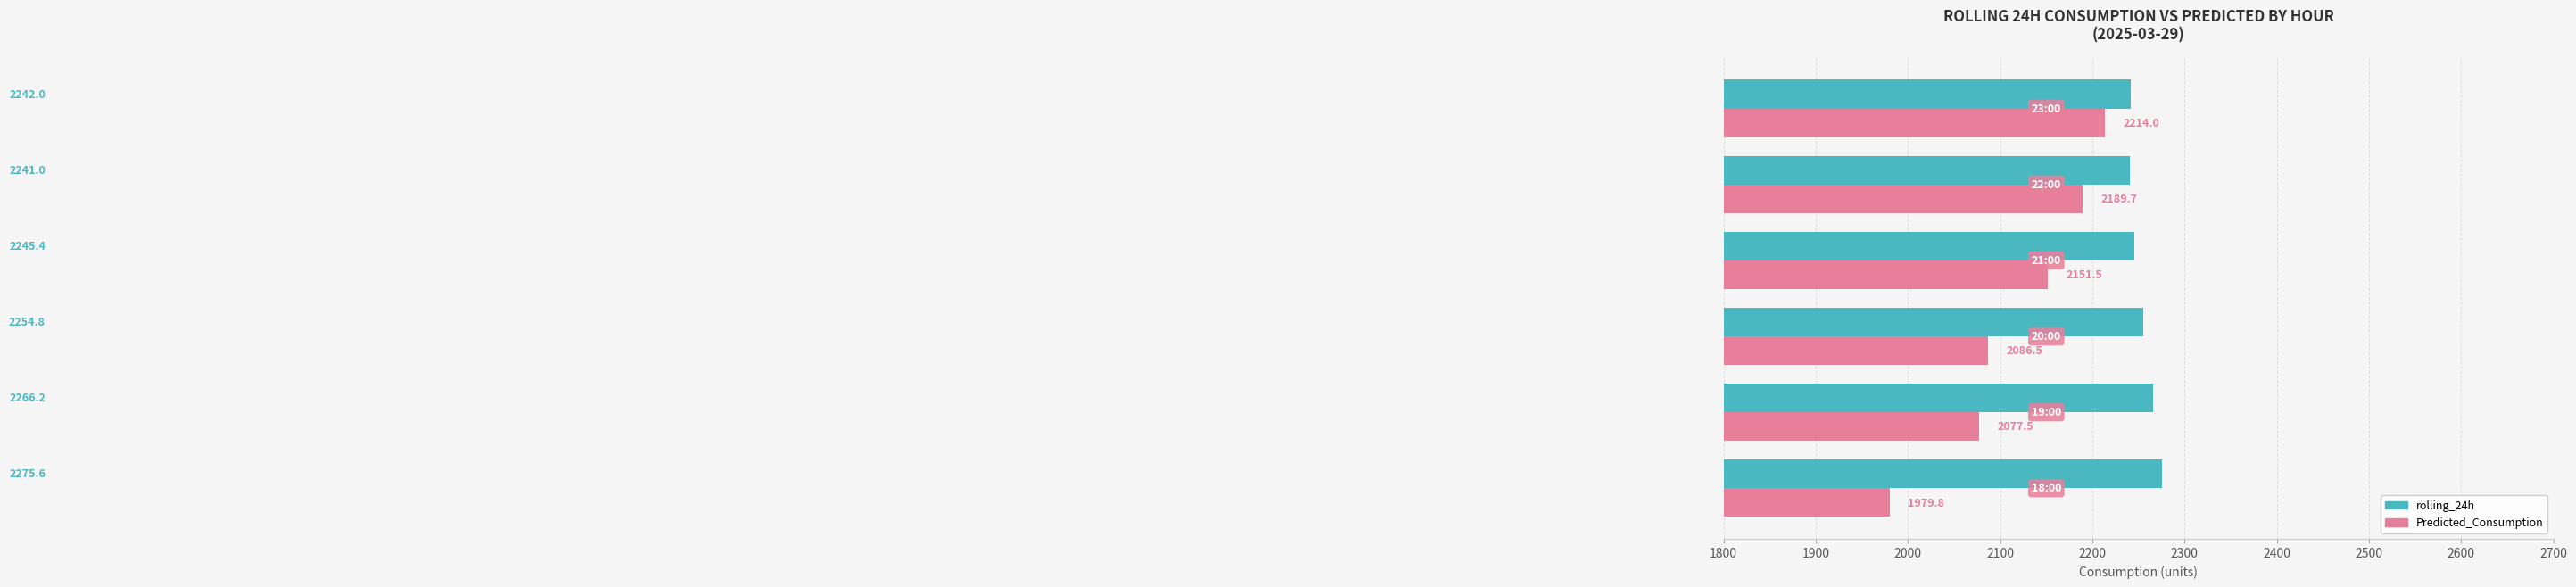

Which series has the widest spread of values?

Predicted_Consumption